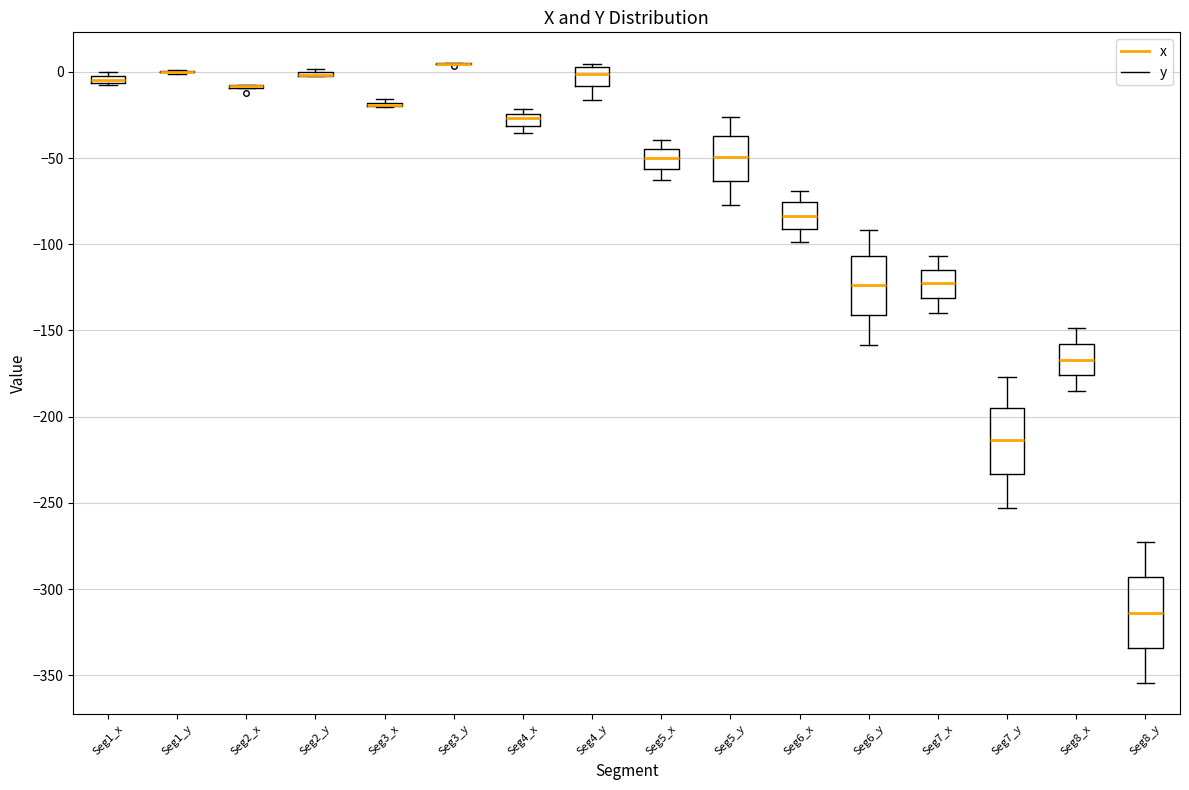

Where is the lower edge of the box for Seg1_x on the y-axis? The values are not printed on the chart, so give them approximately, as read against the axis.

-5